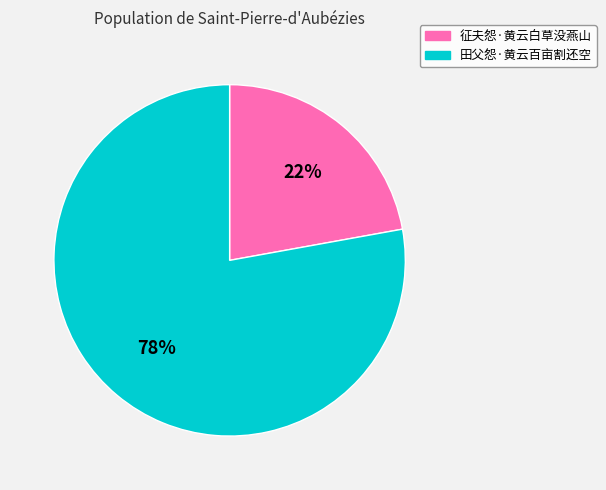

To the nearest percent, what portion does 征夫怨·黄云白草没燕山 represent?

22%